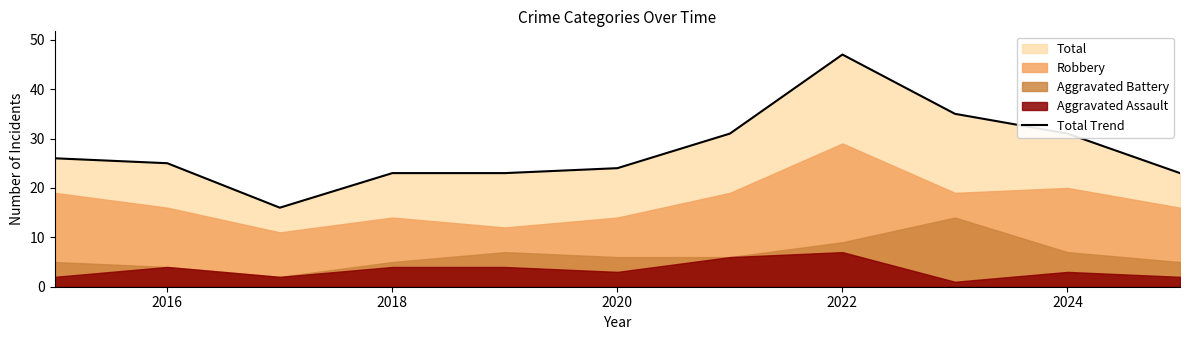

The Total Trend series shows 35 at 2020. True or false?

False